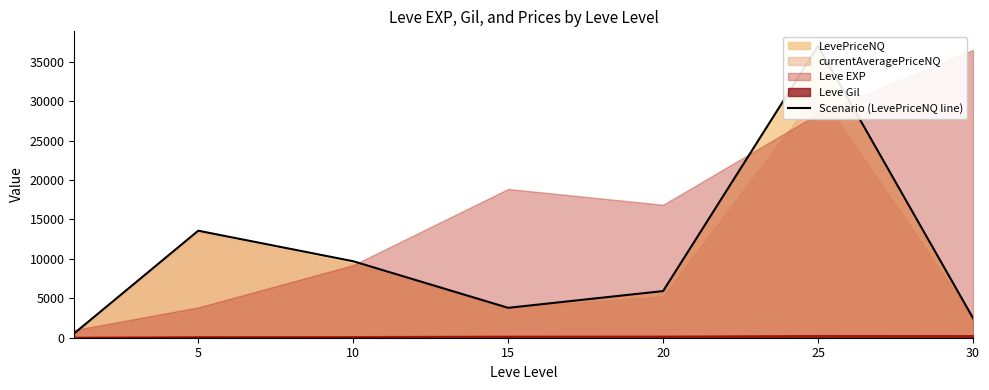

What is the value of the 4th point from the left?

3792.4